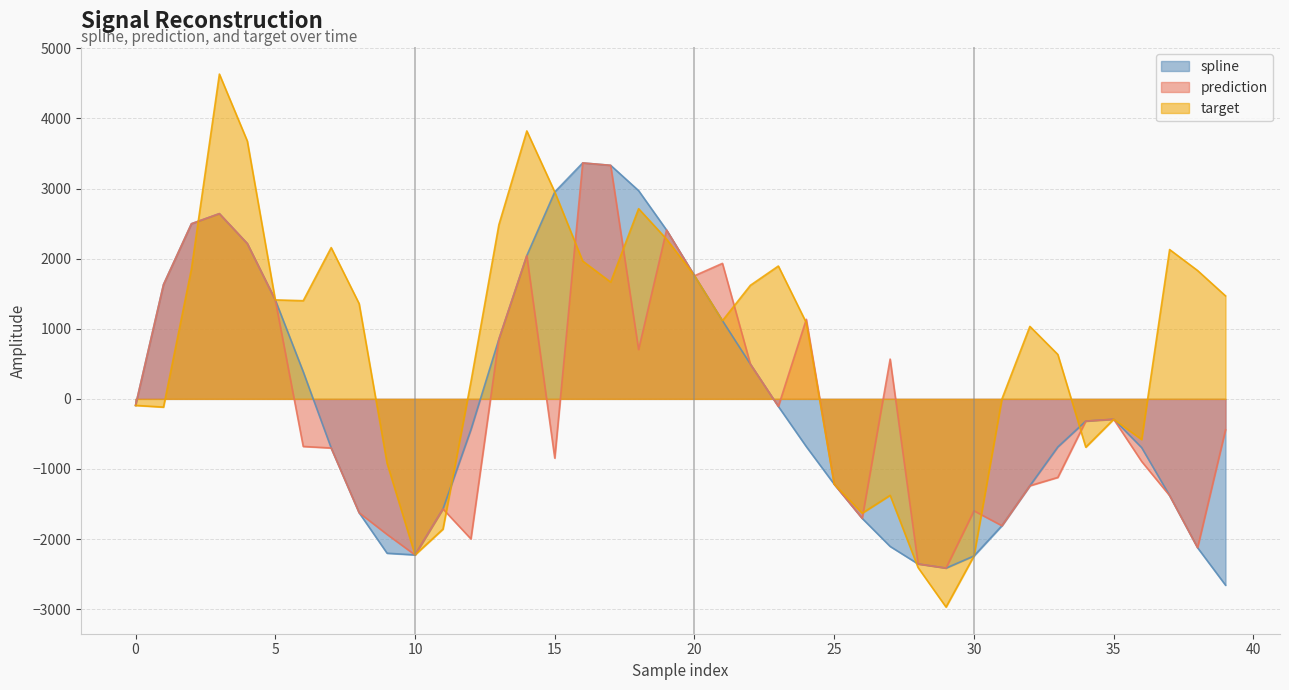

At which category is the sum across all series the highest?

3